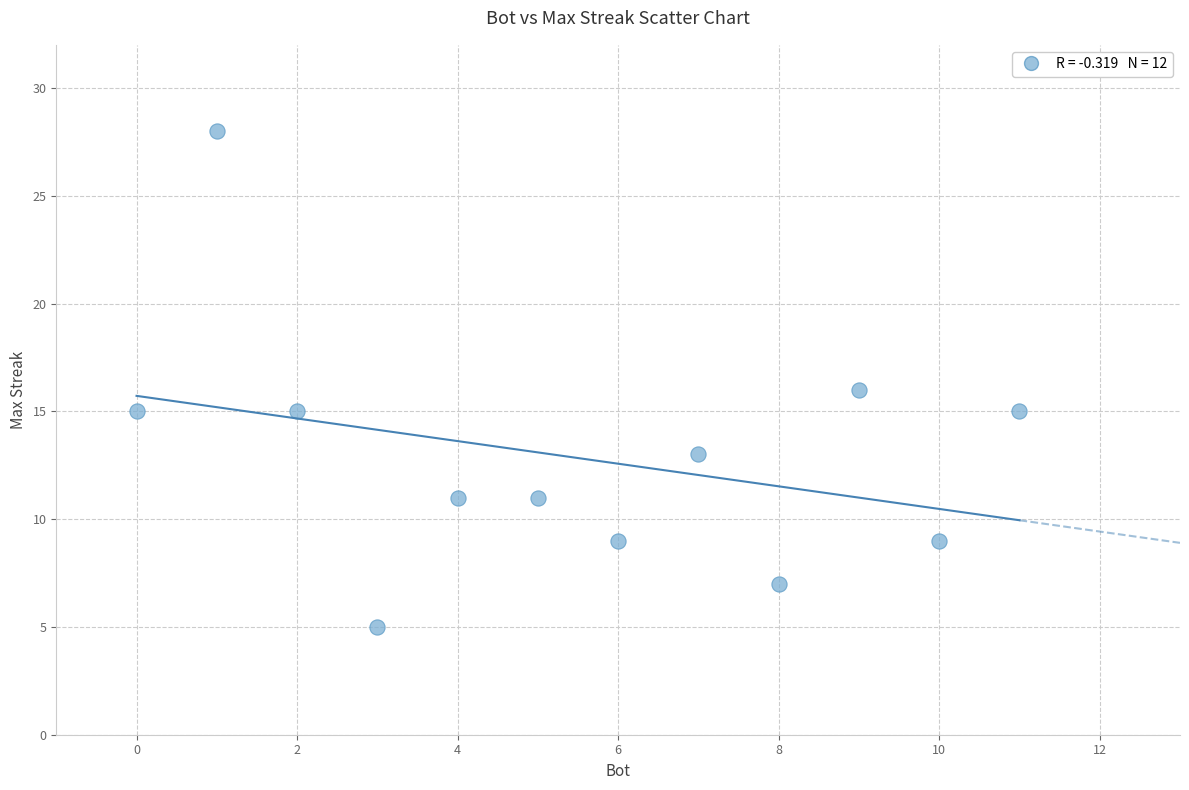

What is the range of X values (max minus min)?

11